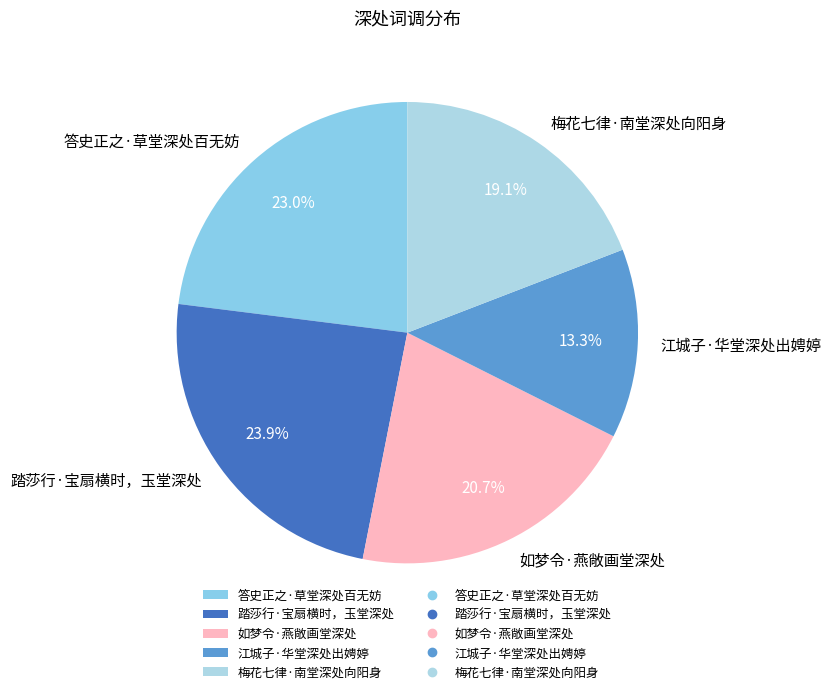

What percentage is the 梅花七律·南堂深处向阳身 slice, to the nearest percent?

19%